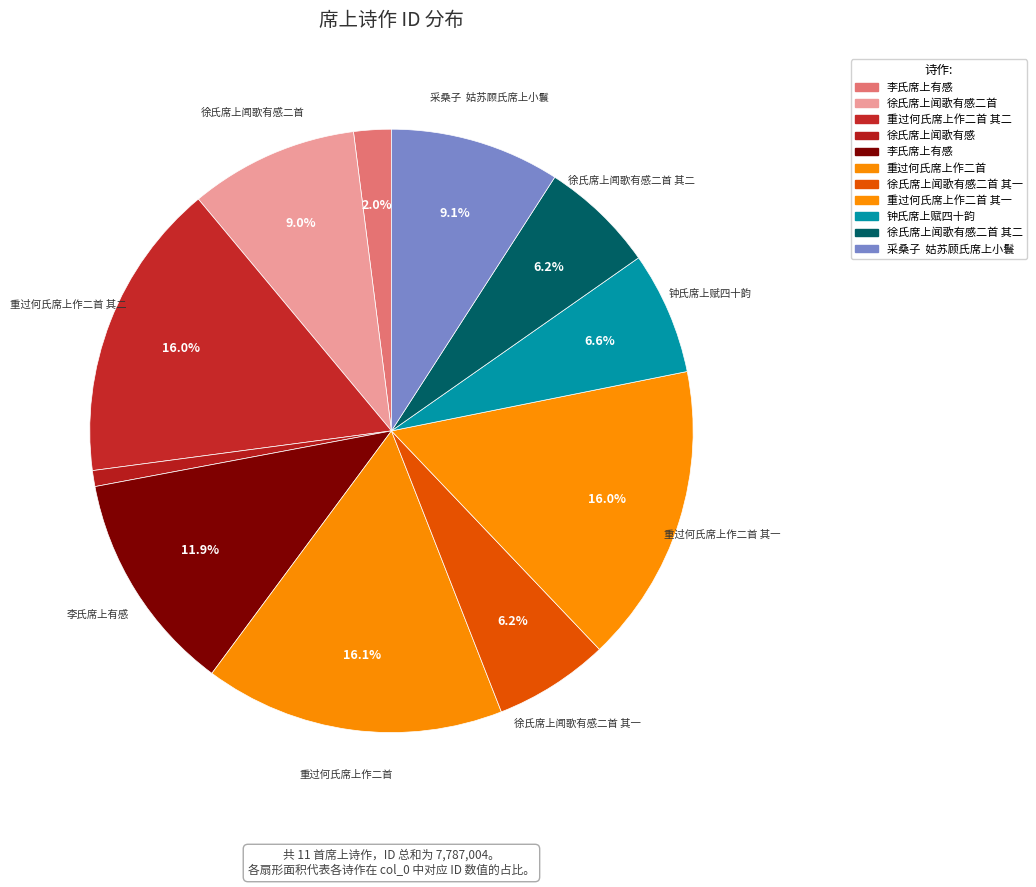

How many slices are in this pie chart?

11